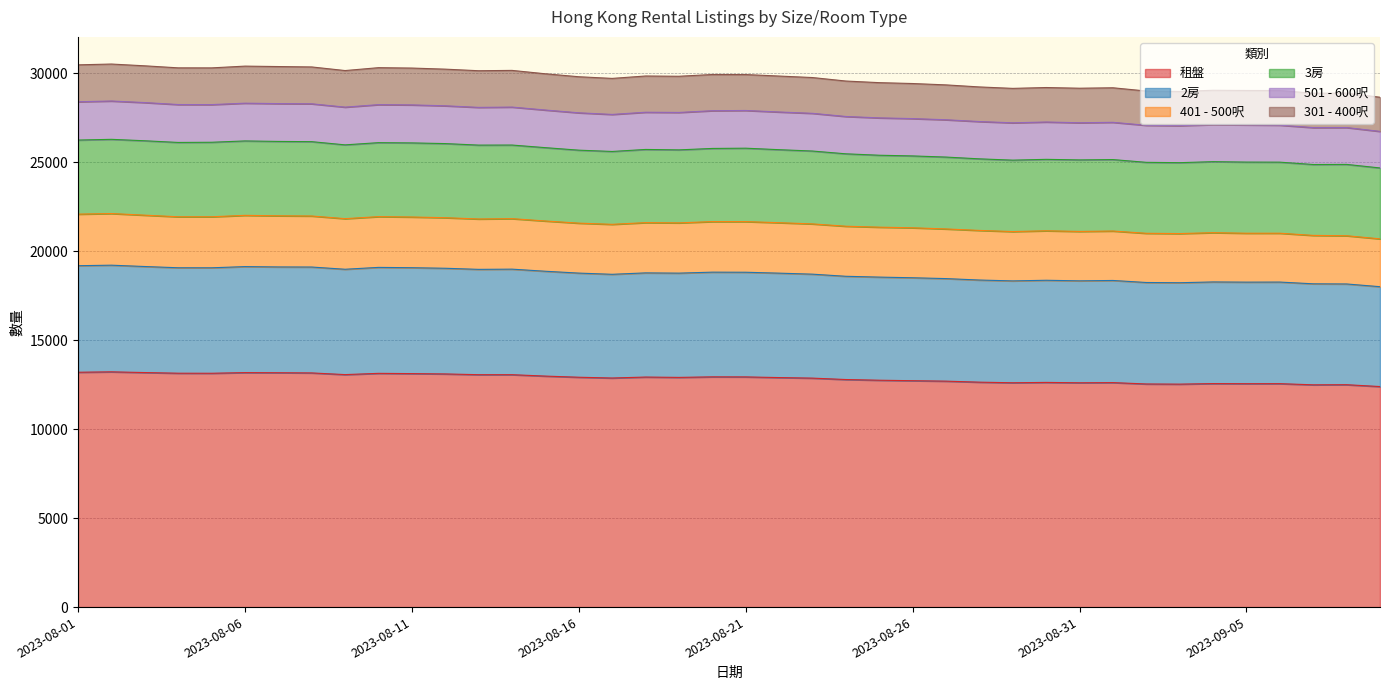

Which label corresponds to the smallest value in the chart?

2023-09-09